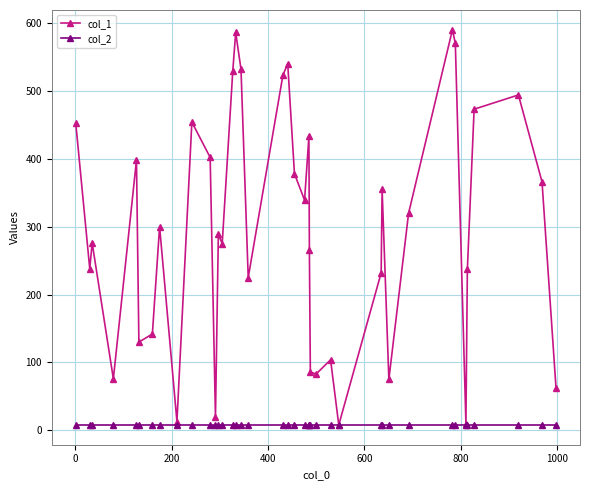

Which series has the largest total across all categories?

col_1